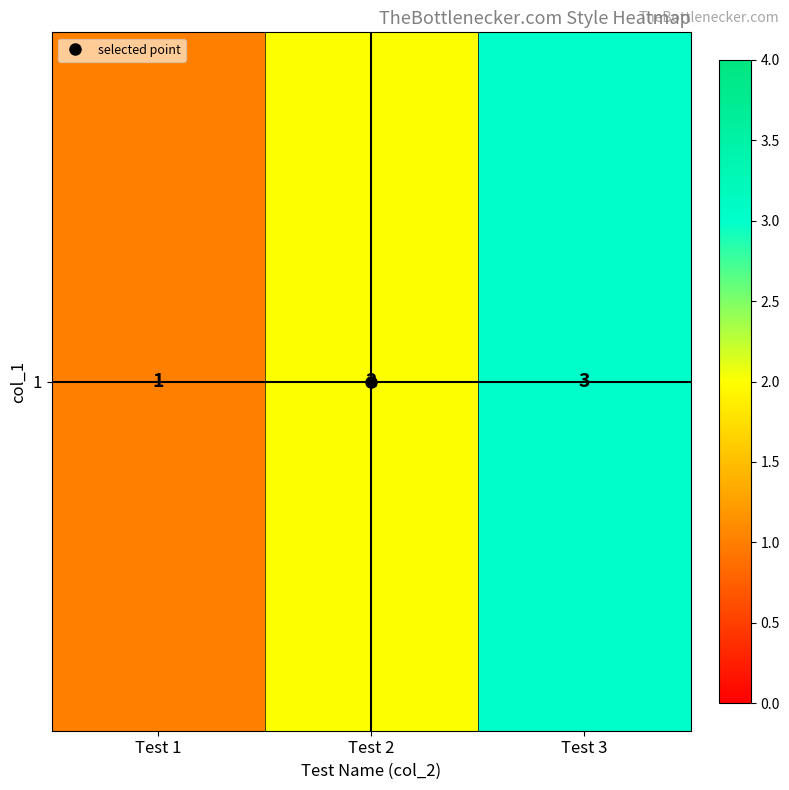

Reading left to right, transcribe all the data shown in this chart.

Test 1=1	Test 2=2	Test 3=3